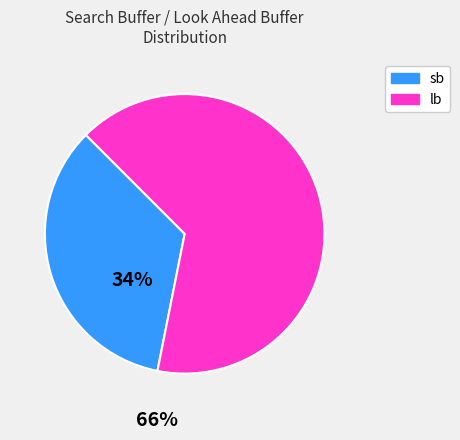

What is the largest slice in the pie chart?

lb